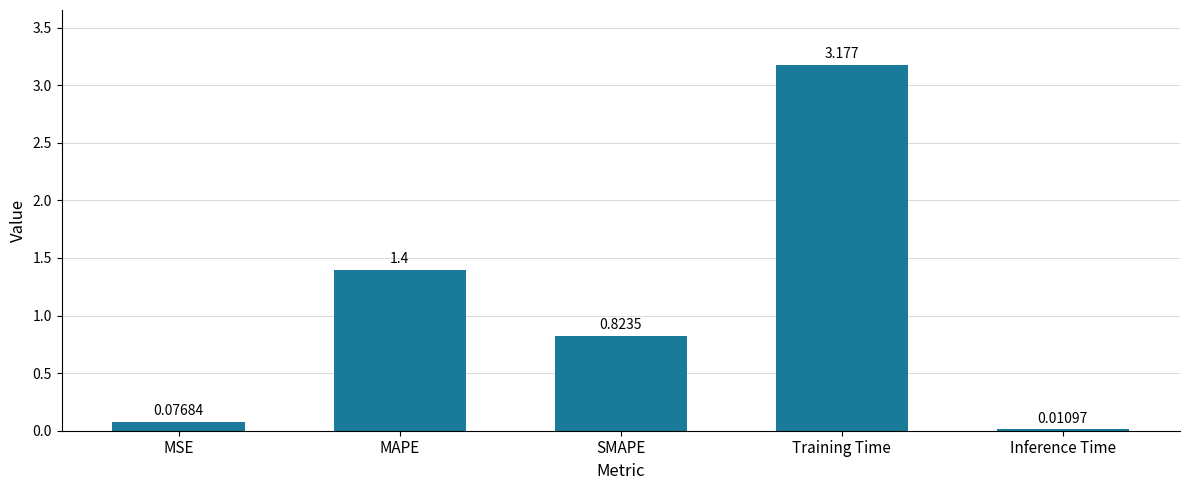

Rank the categories by value from lowest to highest.

Inference Time, MSE, SMAPE, MAPE, Training Time